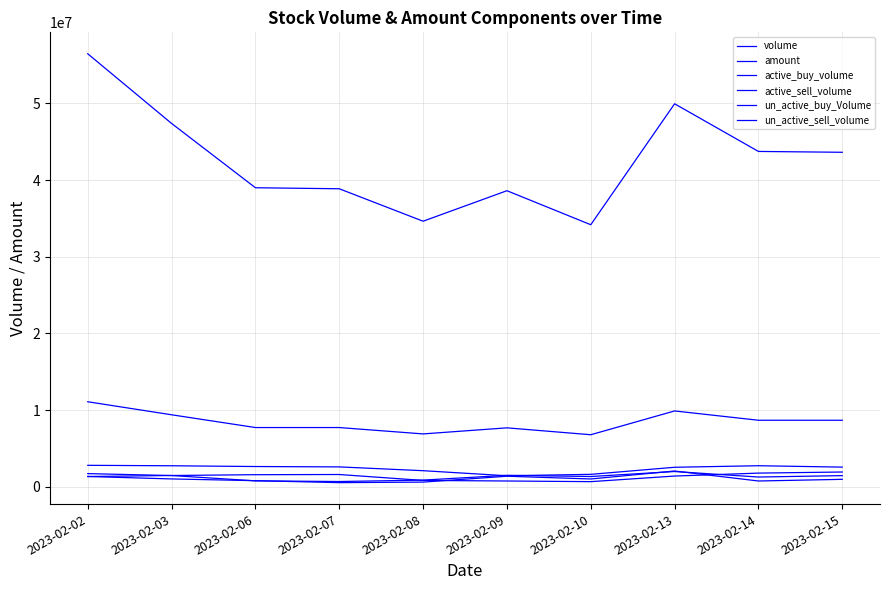

How many lines are shown in the chart?

6